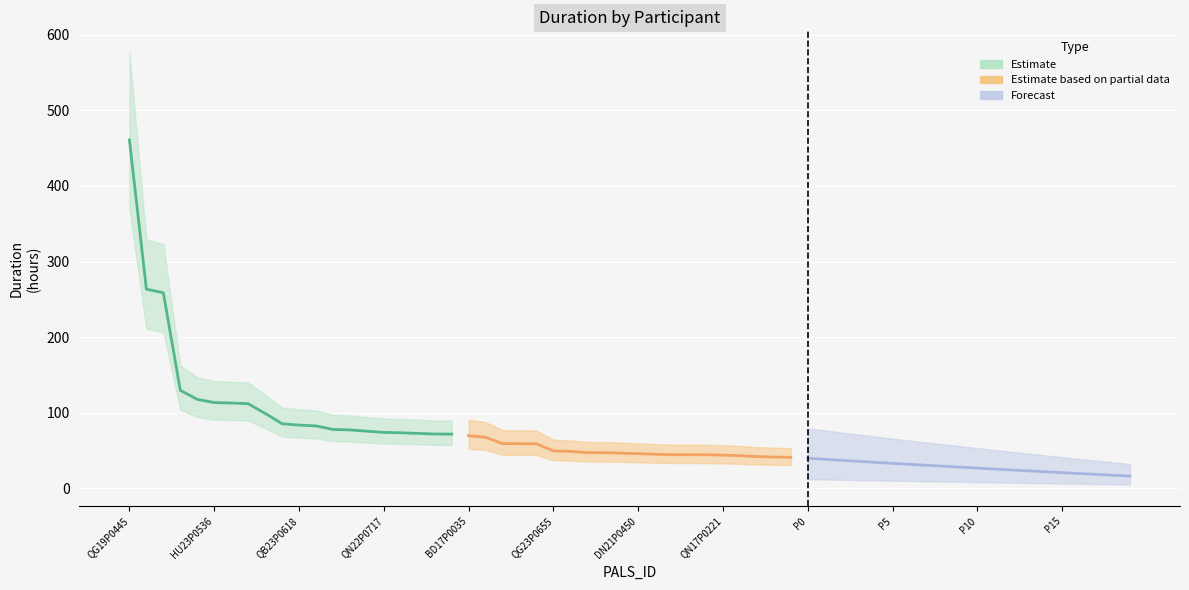

What is the average value of the Forecast series?

27.4